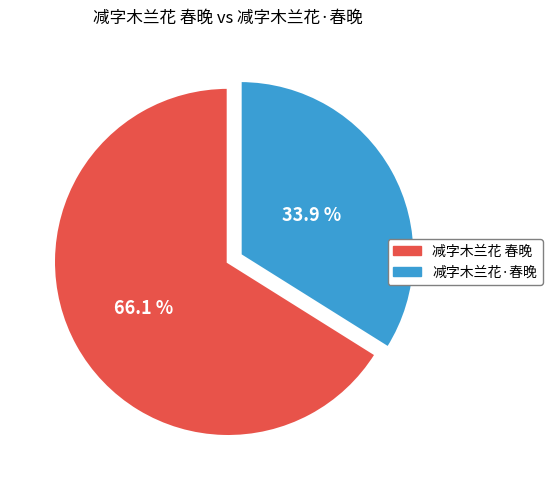

What is the majority slice?

减字木兰花 春晚